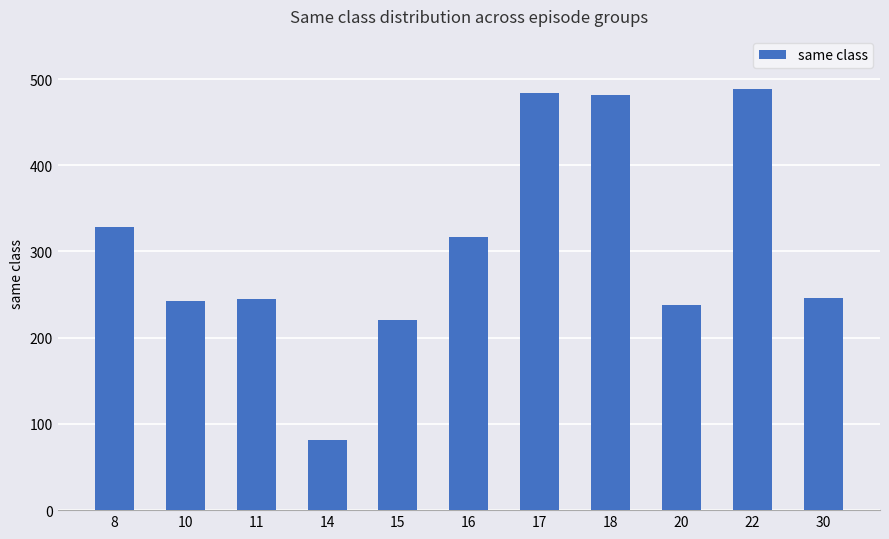

What is the average value?

306